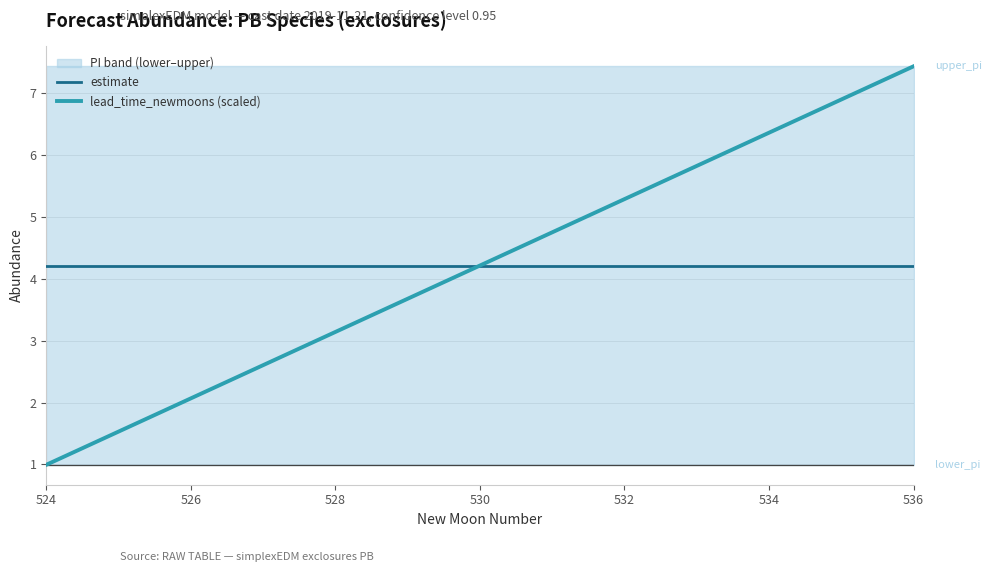

True or false: estimate has a value of 1.8 at 526.

False